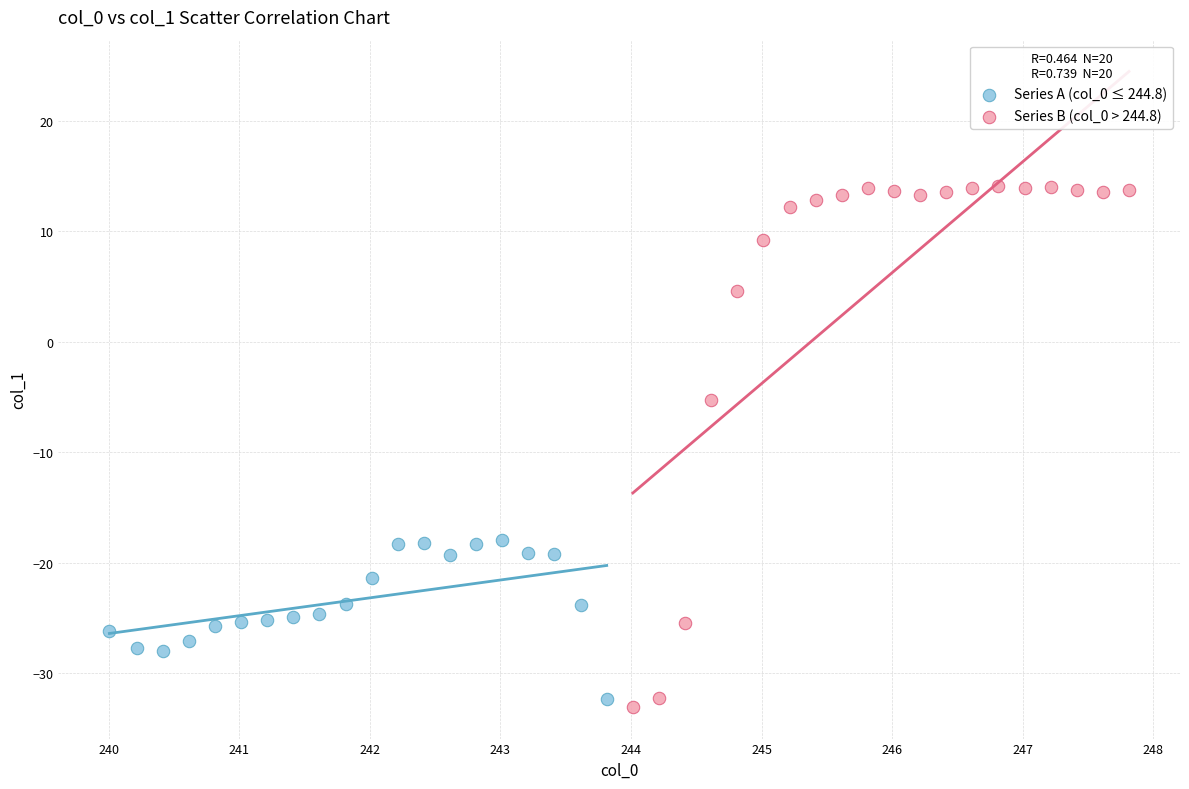

Which series has the largest Y range (max minus min)?

Series B (col_0 > 244.8)